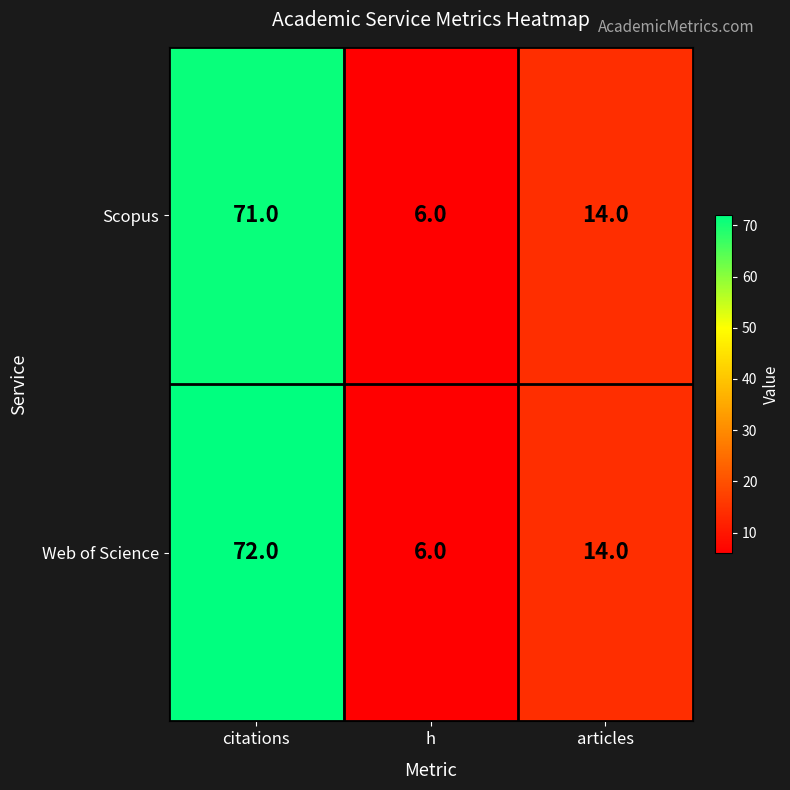

Is it true that Scopus equals 10 at h?

False